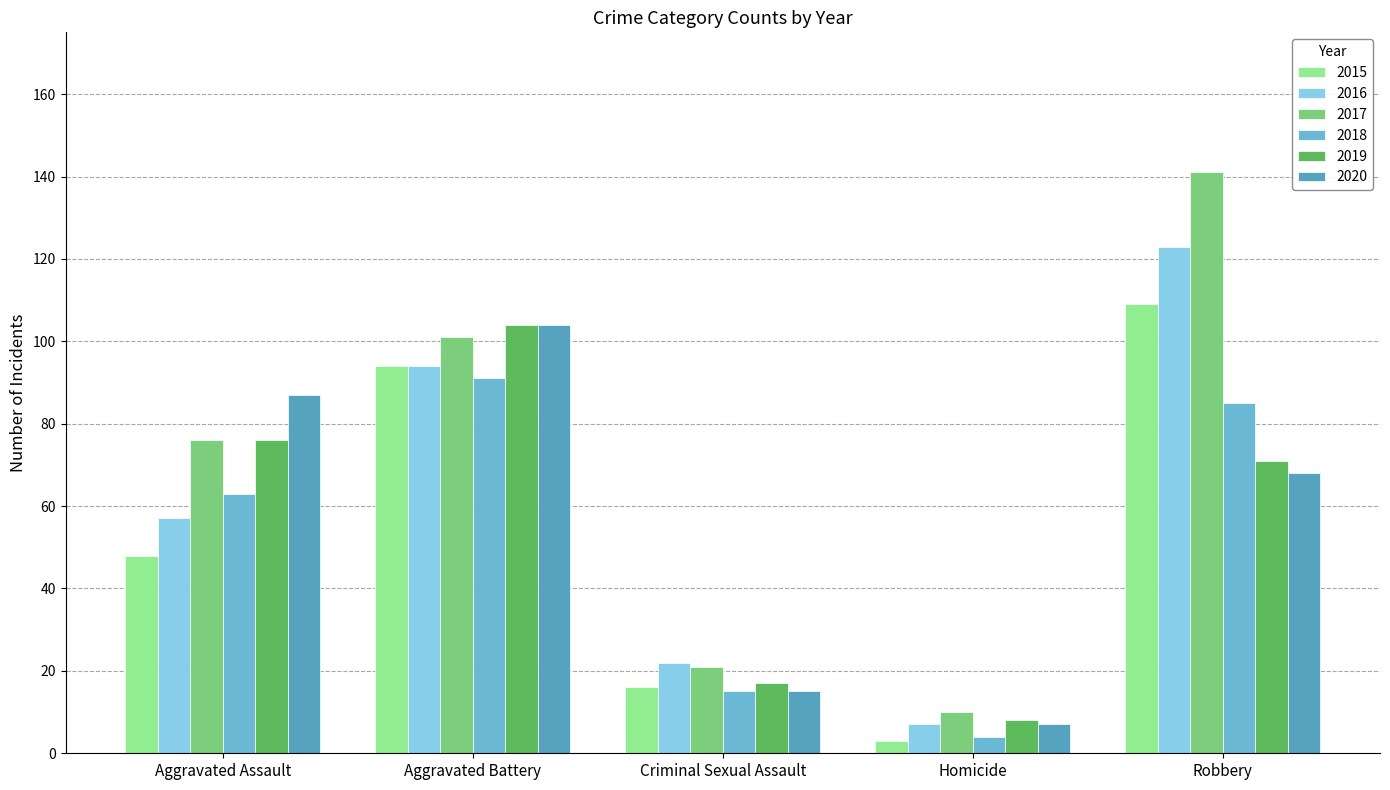

True or false: 2020 has a value of 68 at Robbery.

True